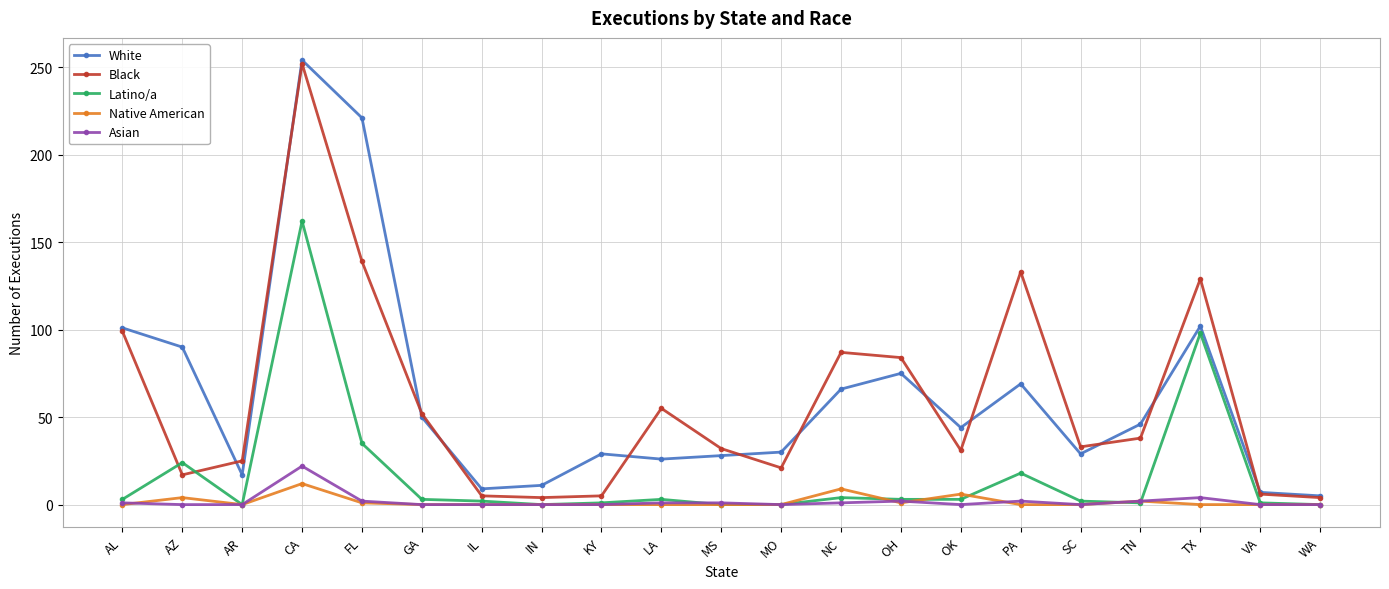

True or false: Black has a value of 17 at AZ.

True